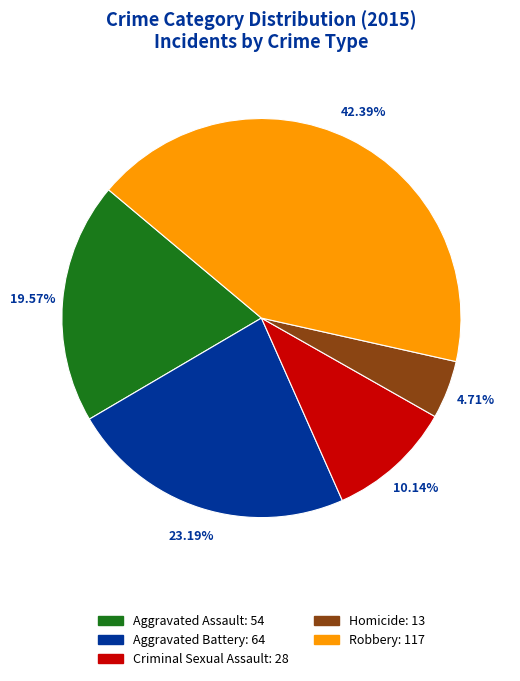

The Aggravated Assault slice represents 20% of the pie. True or false?

True